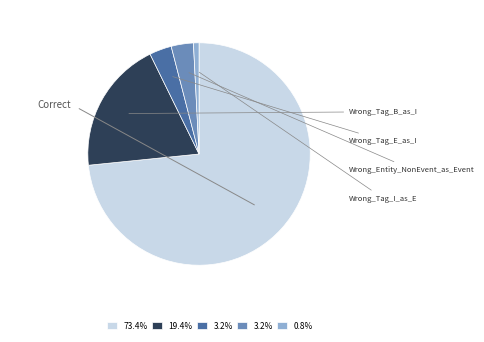

Is there any slice that represents more than half of the pie?

Yes